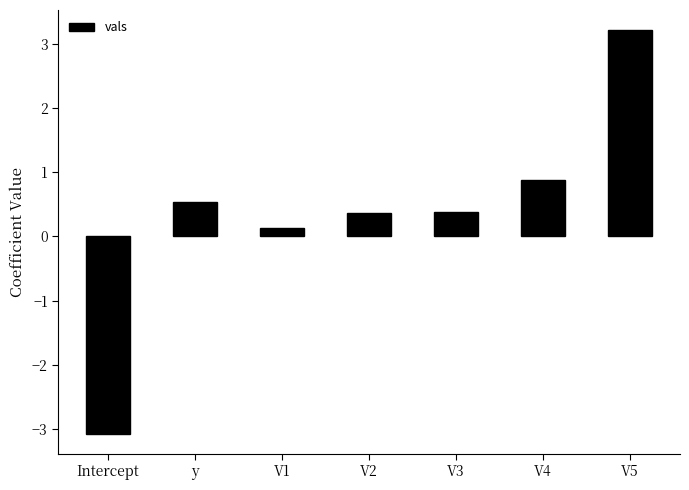

What is the sum of all values?

2.4